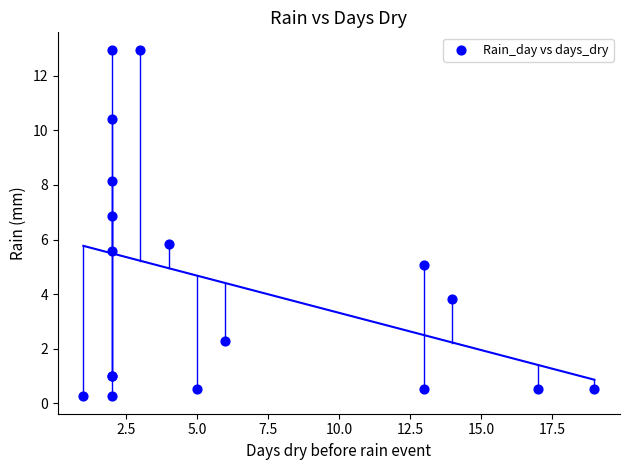

What Y value in the scatter plot is closest to 6?

5.8